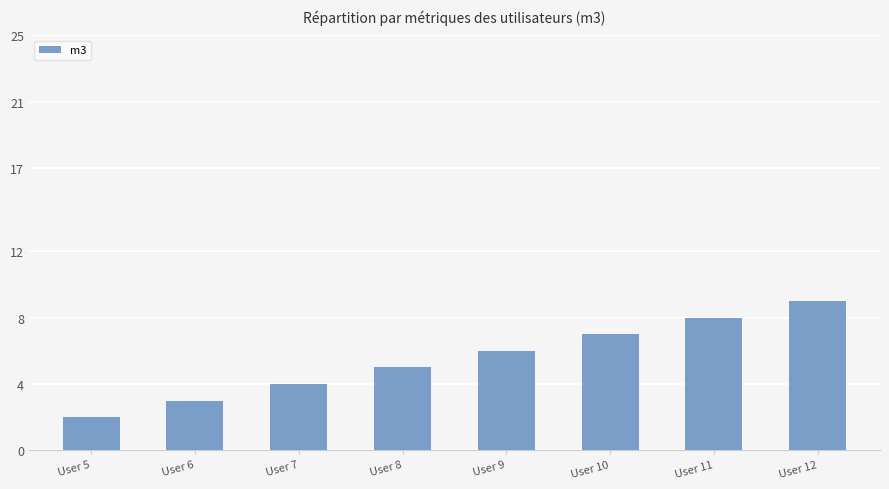

What is the difference between the maximum and minimum values?

7